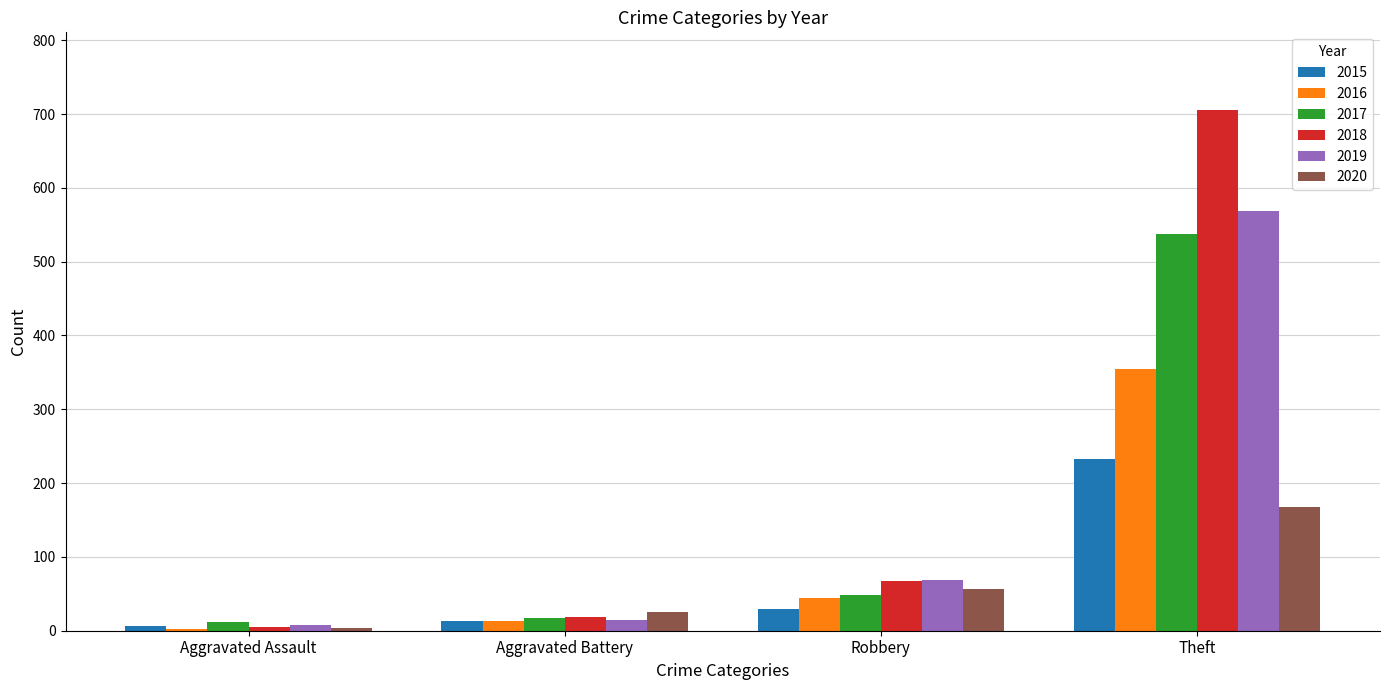

The value of 2015 at Theft is 233. True or false?

True